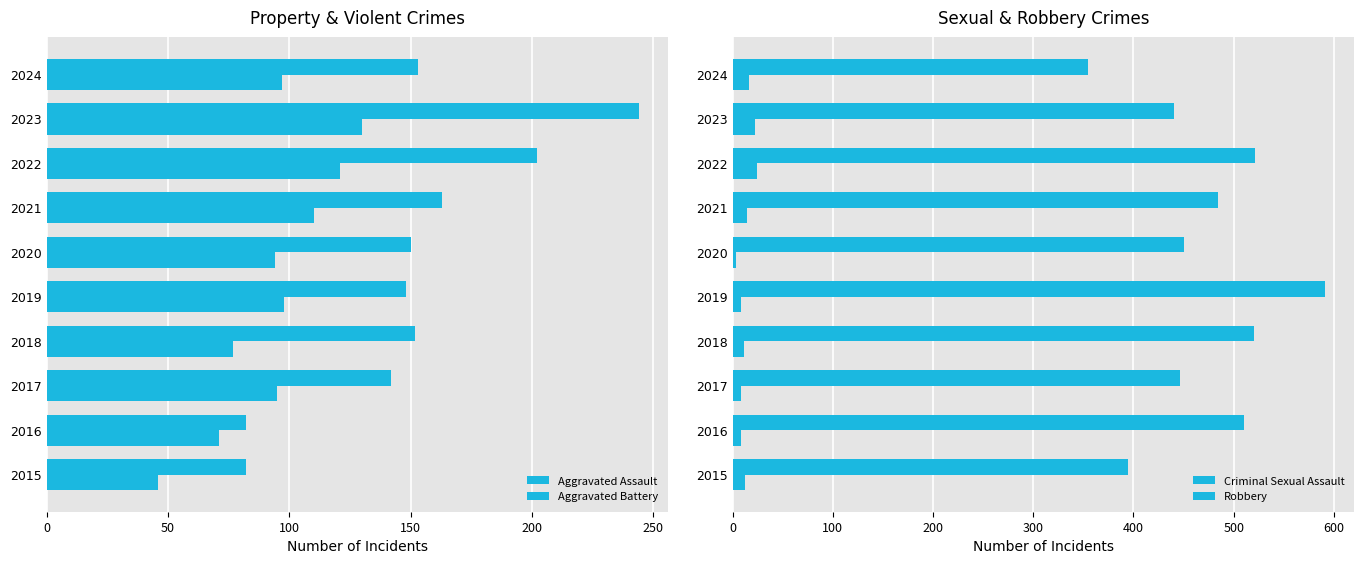

Rank the series by their maximum value, from highest to lowest.

Robbery, Aggravated Battery, Aggravated Assault, Criminal Sexual Assault